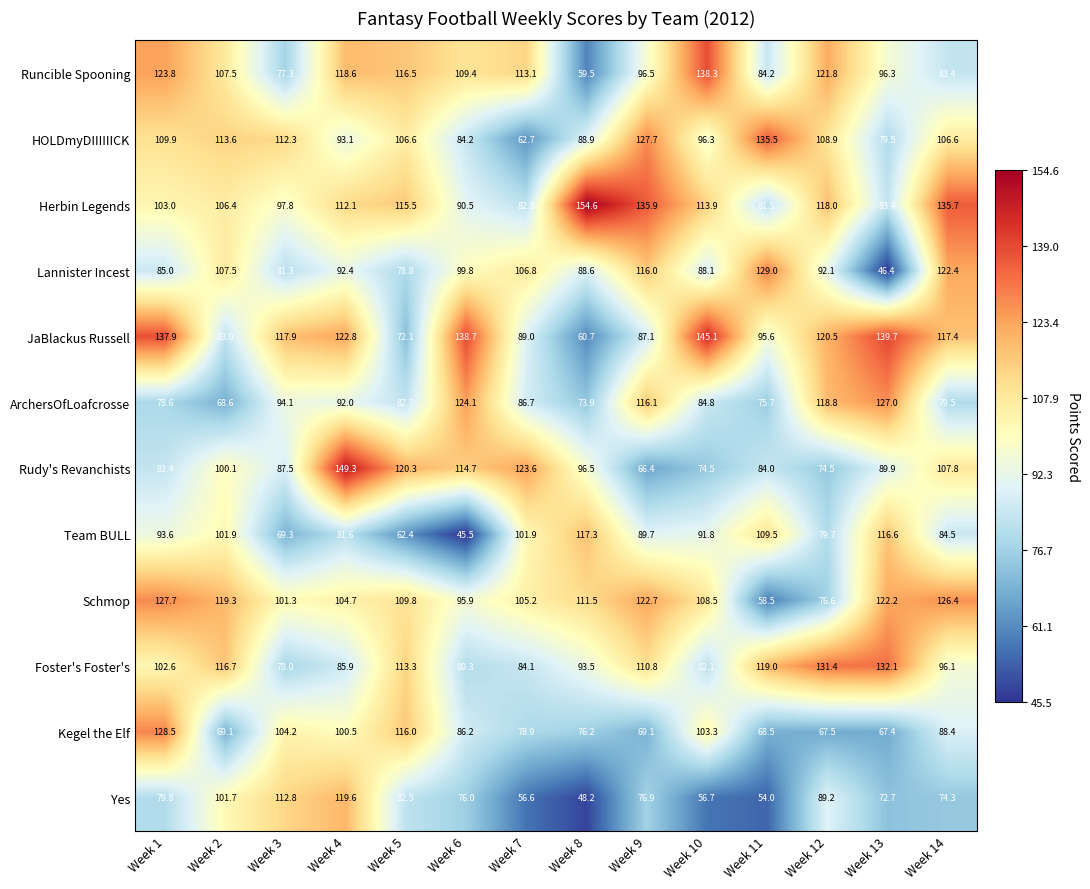

Rank the series at Week 5 from highest to lowest value.

Rudy's Revanchists, Runcible Spooning, Kegel the Elf, Herbin Legends, Foster's Foster's, Schmop, HOLDmyDIIIIIICK, ArchersOfLoafcrosse, Yes, Lannister Incest, JaBlackus Russell, Team BULL